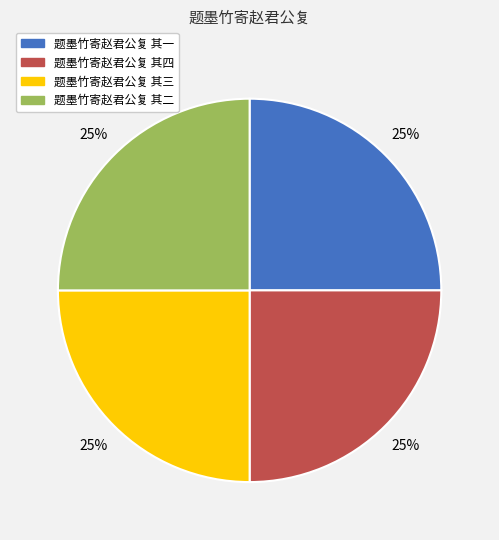

Is 题墨竹寄赵君公复 其三 the majority of the pie?

No